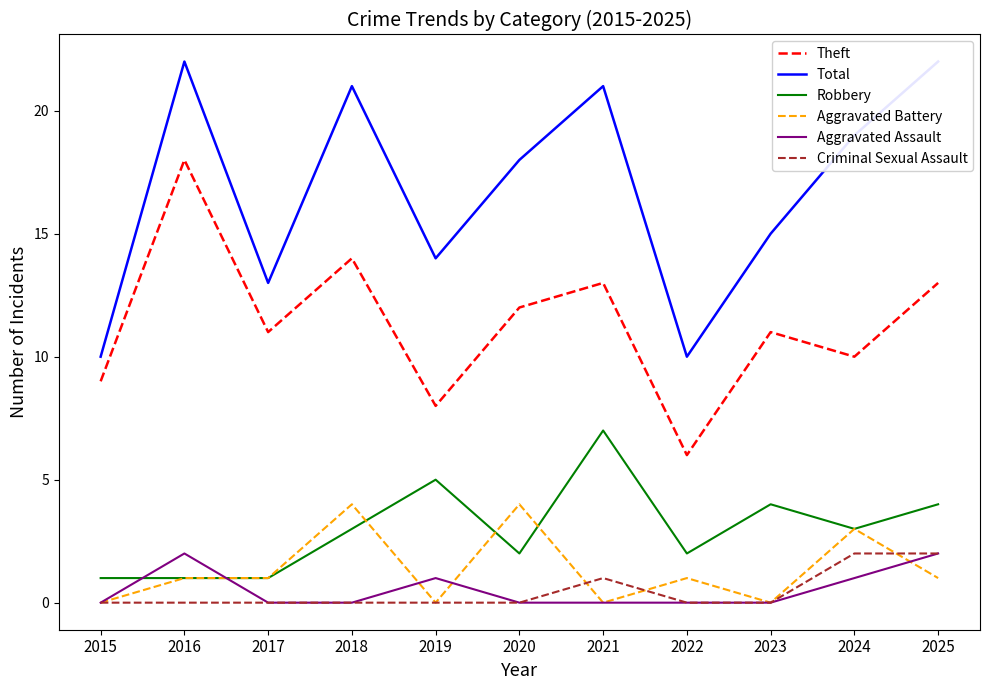

What is the total value across all series at 2021?

42